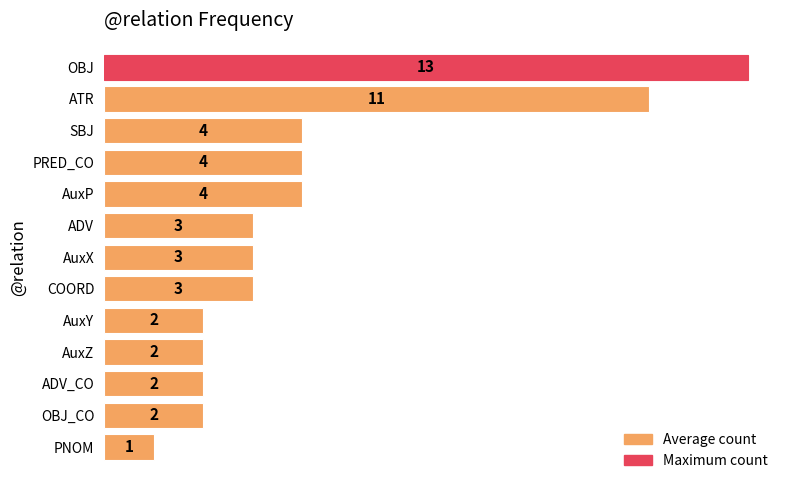

The chart shows a value of 4 at AuxX. True or false?

False